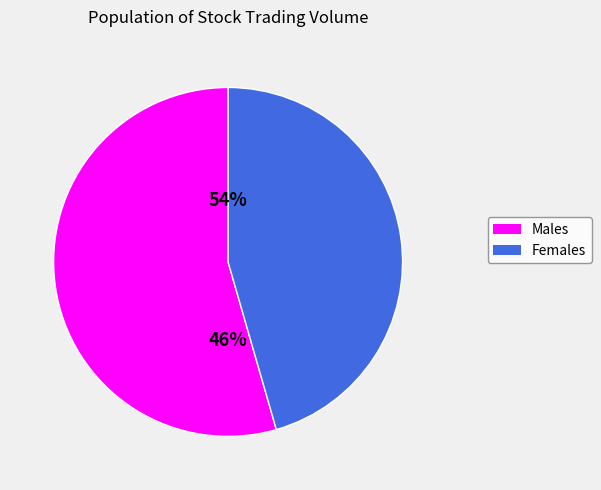

Is it true that 1998-06-03 is 1% of the pie?

False